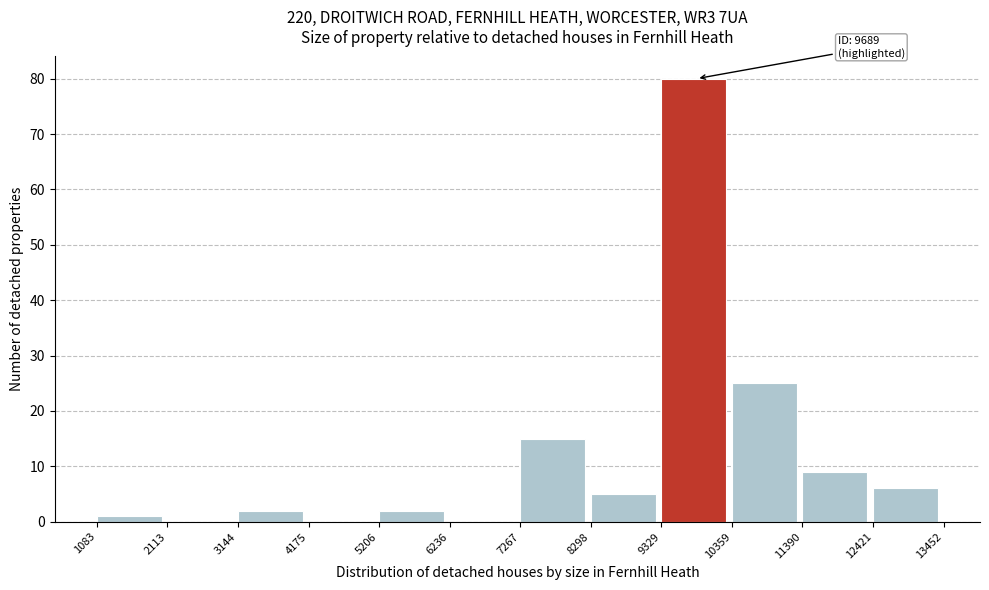

Which range on the x-axis has the tallest bar?

9329 to 10359